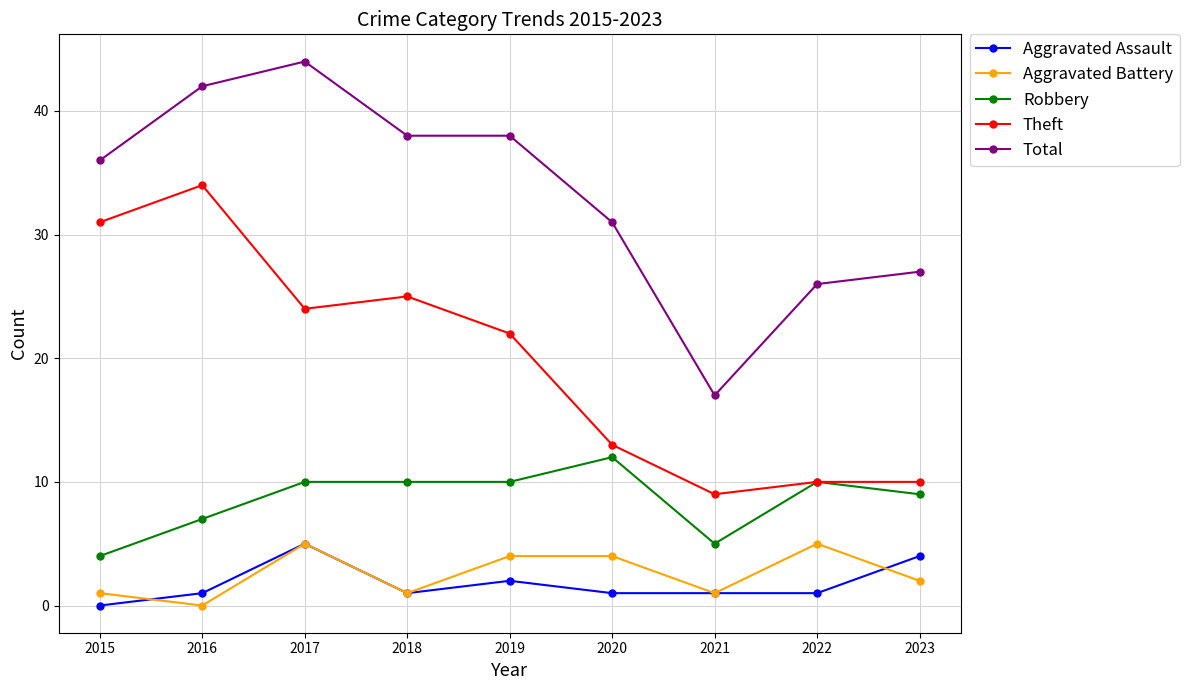

Rank the series at 2023 from highest to lowest value.

Total, Theft, Robbery, Aggravated Assault, Aggravated Battery